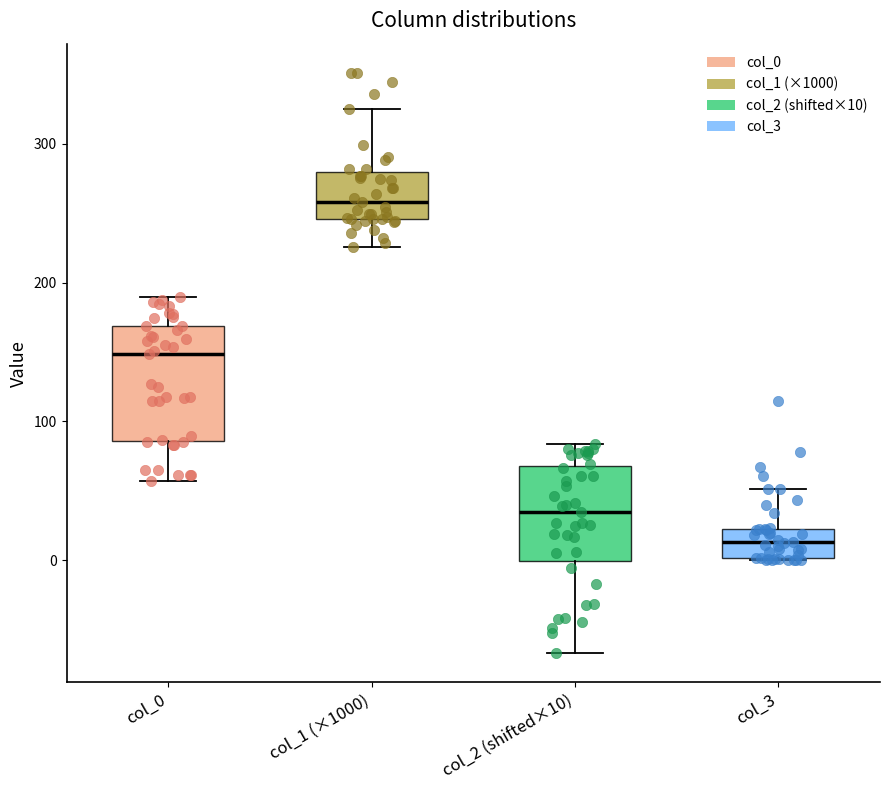

Reading left to right, read every box against the y-axis: the position of its median line, the range the box covers, and the ends of its whiskers. The values are not printed on the chart, so give them approximately, as read against the axis.

col_0: median 150, box 90 to 170, whiskers 60 to 190
col_1 (×1000): median 260, box 250 to 280, whiskers 230 to 330
col_2 (shifted×10): median 30, box 0 to 70, whiskers -70 to 80
col_3: median 10, box 0 to 20, whiskers 0 to 50